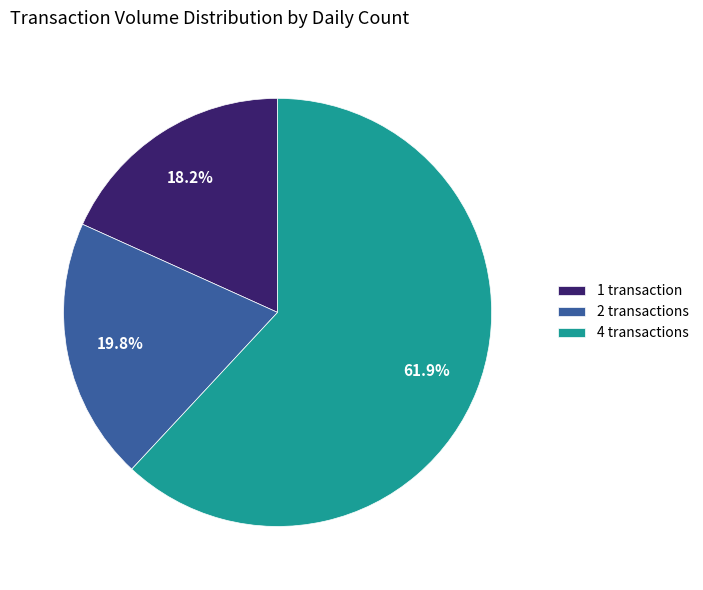

Which has a higher value, 2 transactions or 1 transaction?

2 transactions